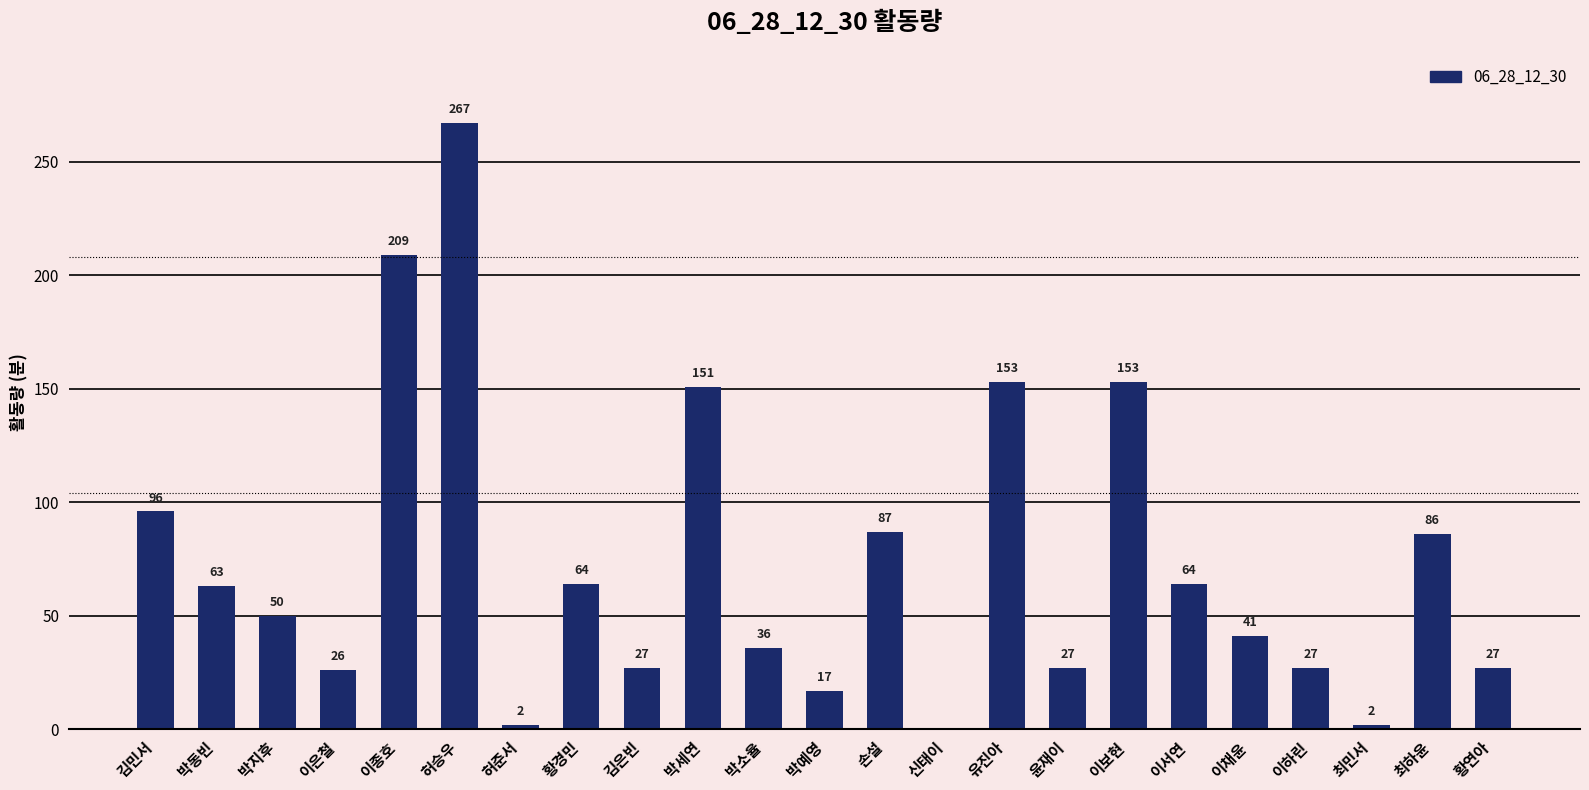

Approximately how many times larger is the value at 이하린 compared to 유진아?

0.2